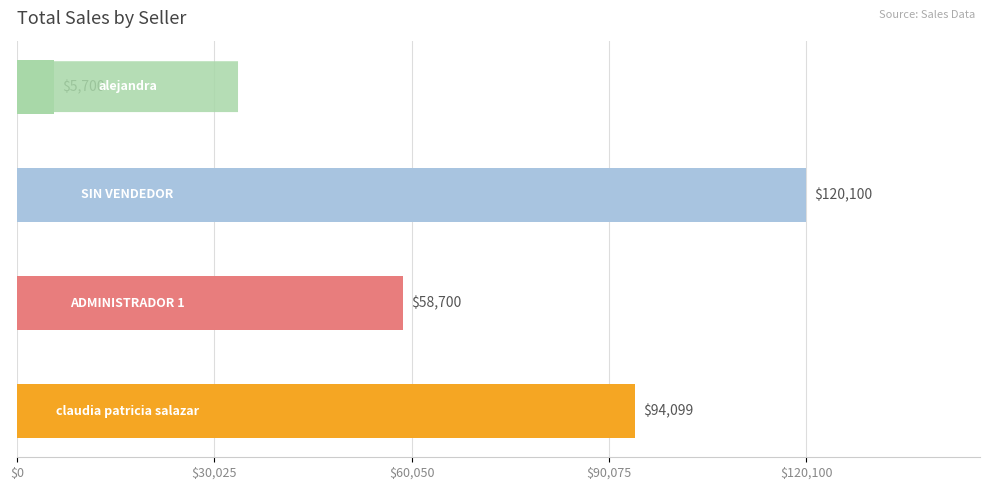

What is the greatest value displayed?

120100.0